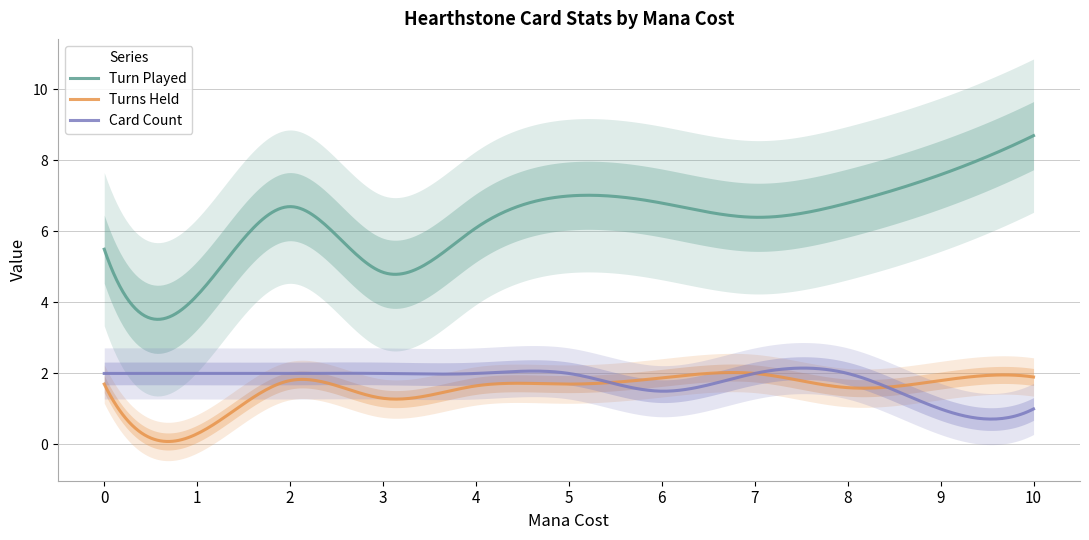

At which label does Turn Played first exceed 6?

2